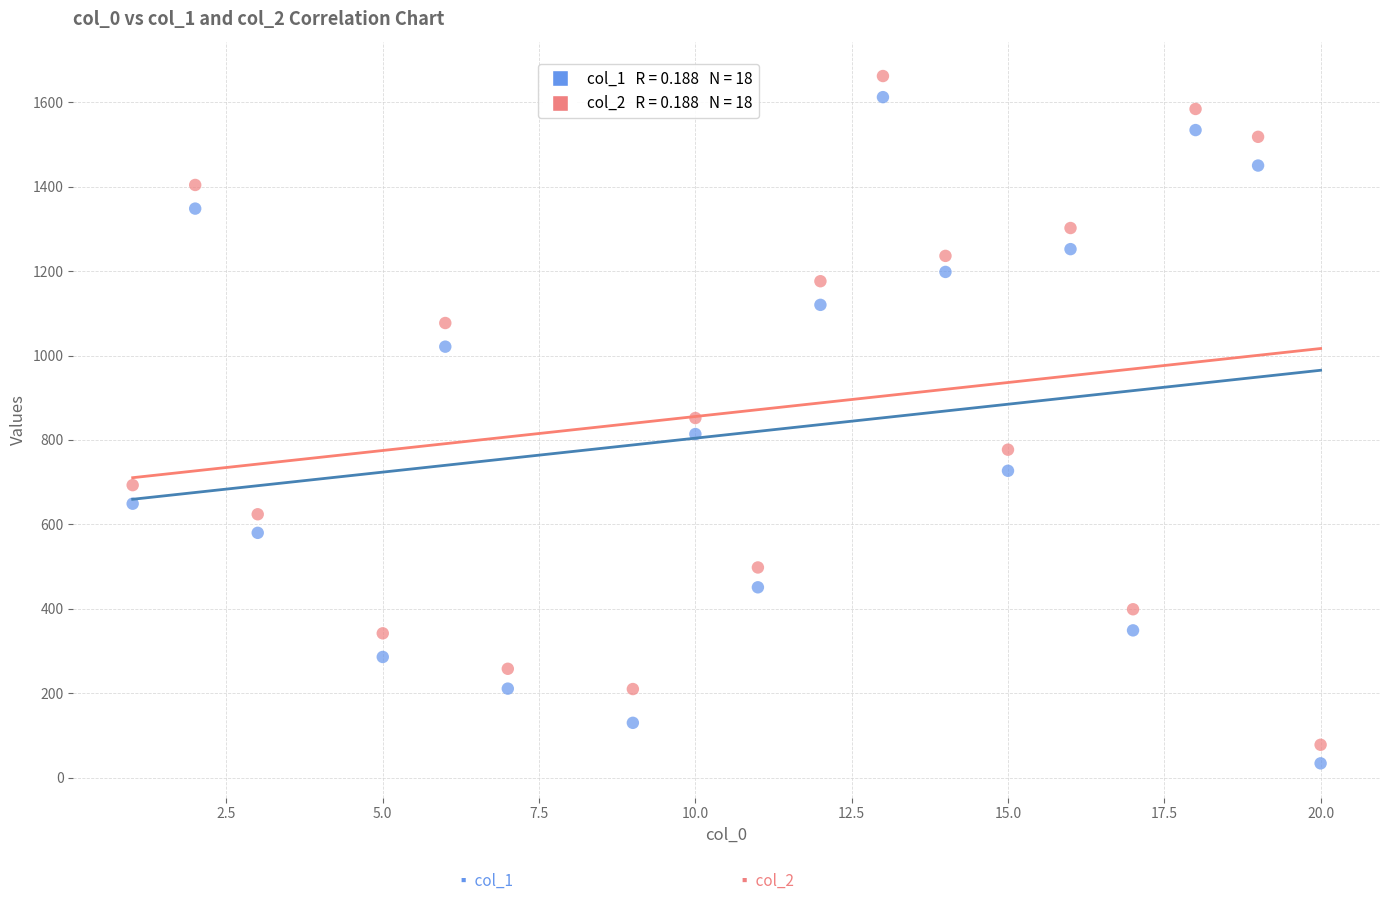

Across all data points, what is the range of Y values (max minus min)?

1628